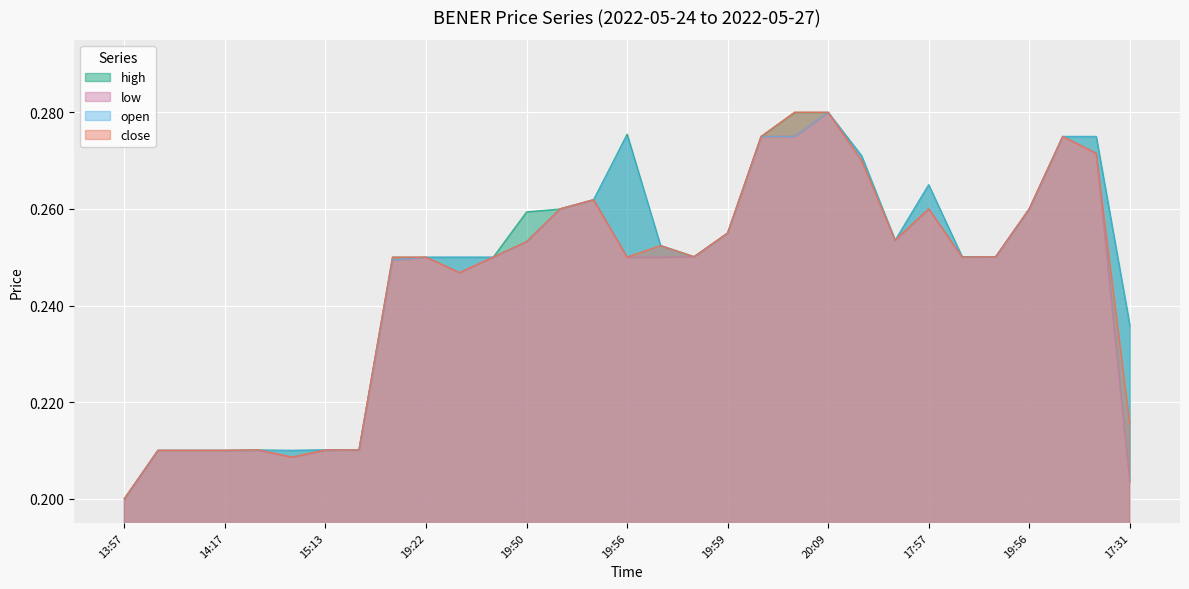

How many categories are shown in the chart?

31